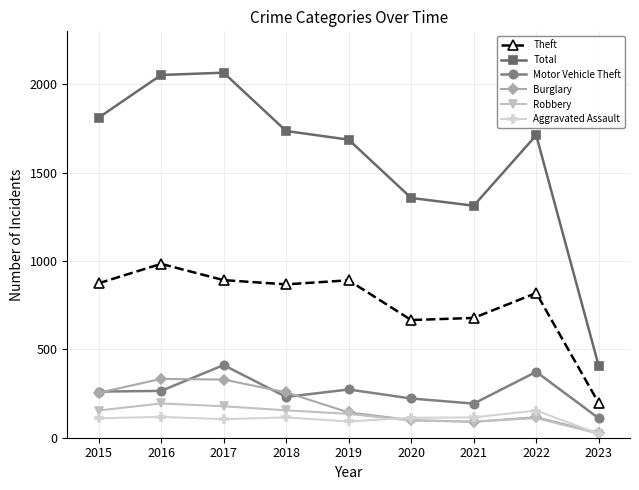

Does the chart display data point markers on the line(s)?

Yes